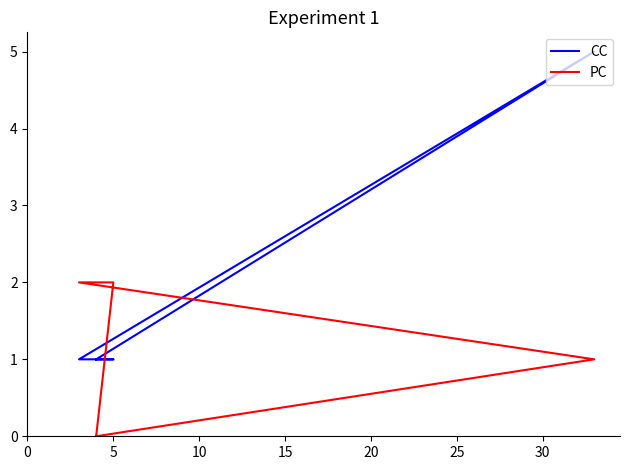

Count the PC values in the range 0 to 2.

5